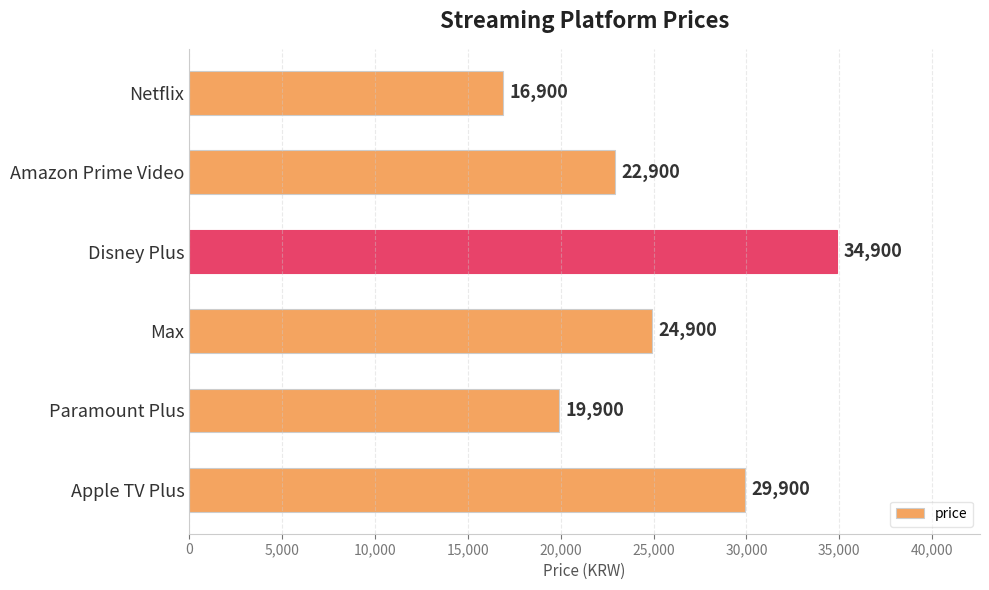

What position from the top is Amazon Prime Video?

2